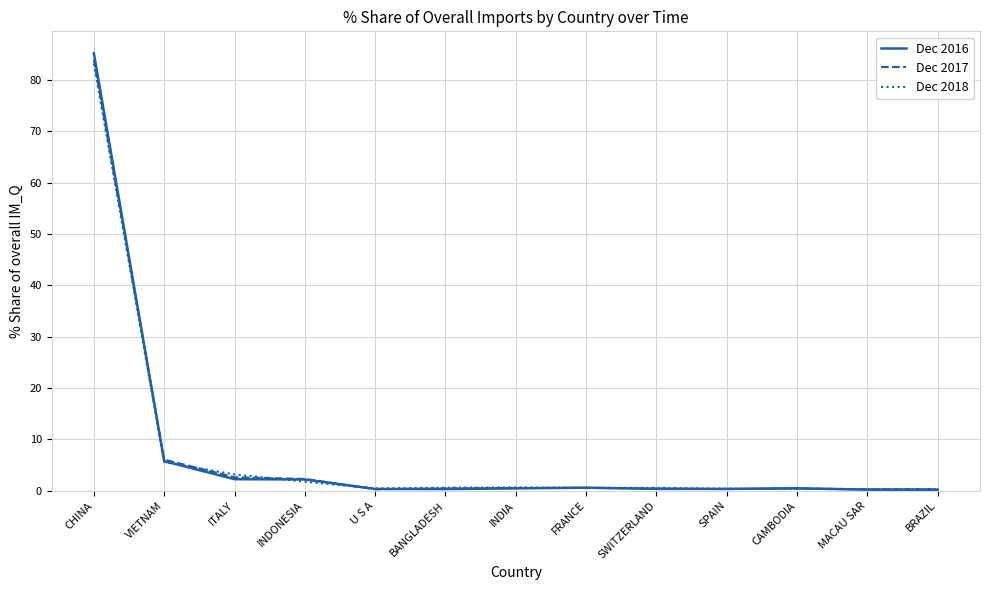

Rank the series by their maximum value, from highest to lowest.

Dec 2016, Dec 2017, Dec 2018